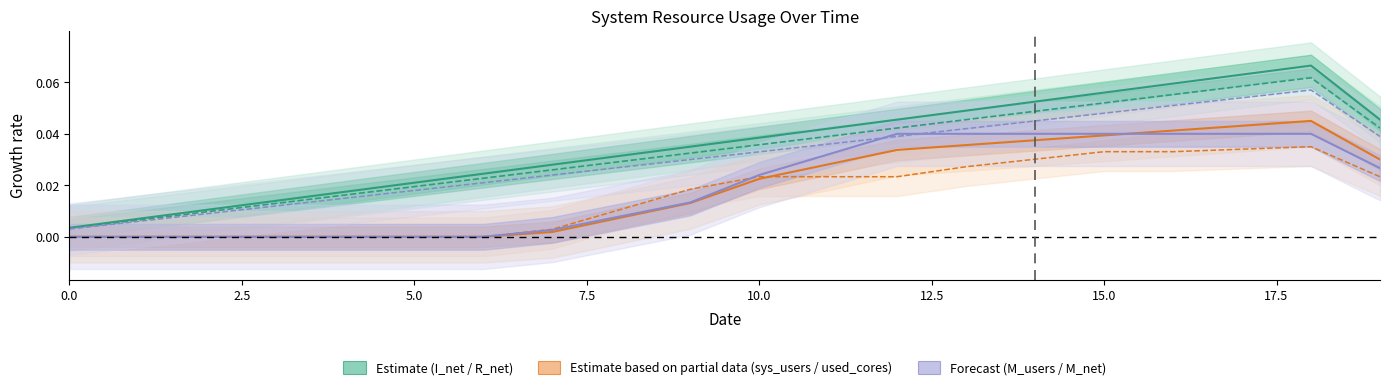

How many positive values does the M_users series have?

13